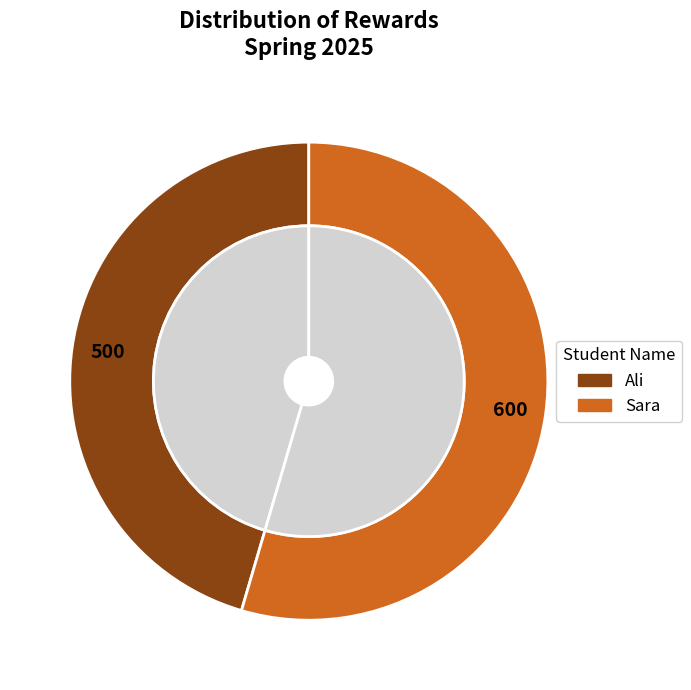

How many slices are in this pie chart?

2